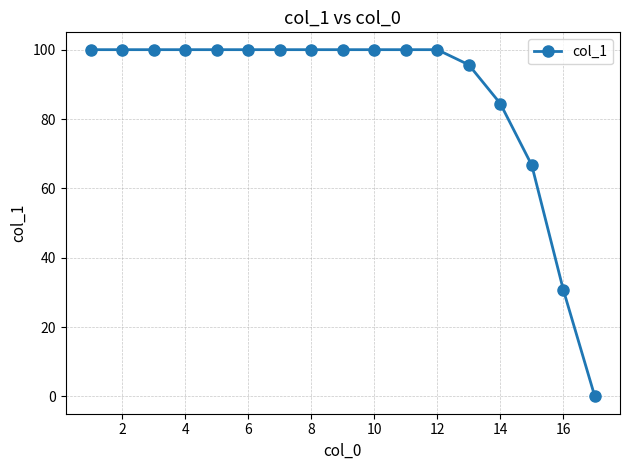

What is the difference between the maximum and minimum values?

100.0